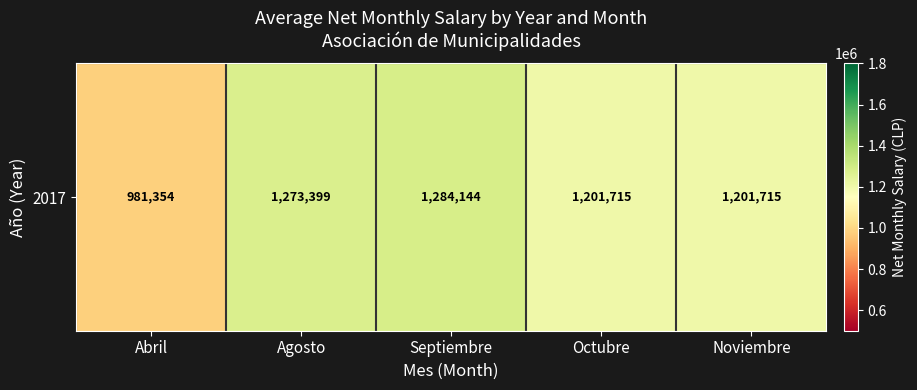

What is the difference between the values at Septiembre and Octubre?

82428.9